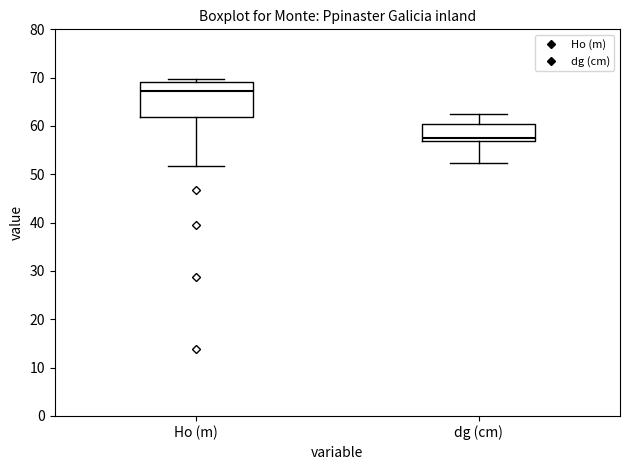

Comparing the boxes themselves (not the whiskers), which one is the tallest?

Ho (m)